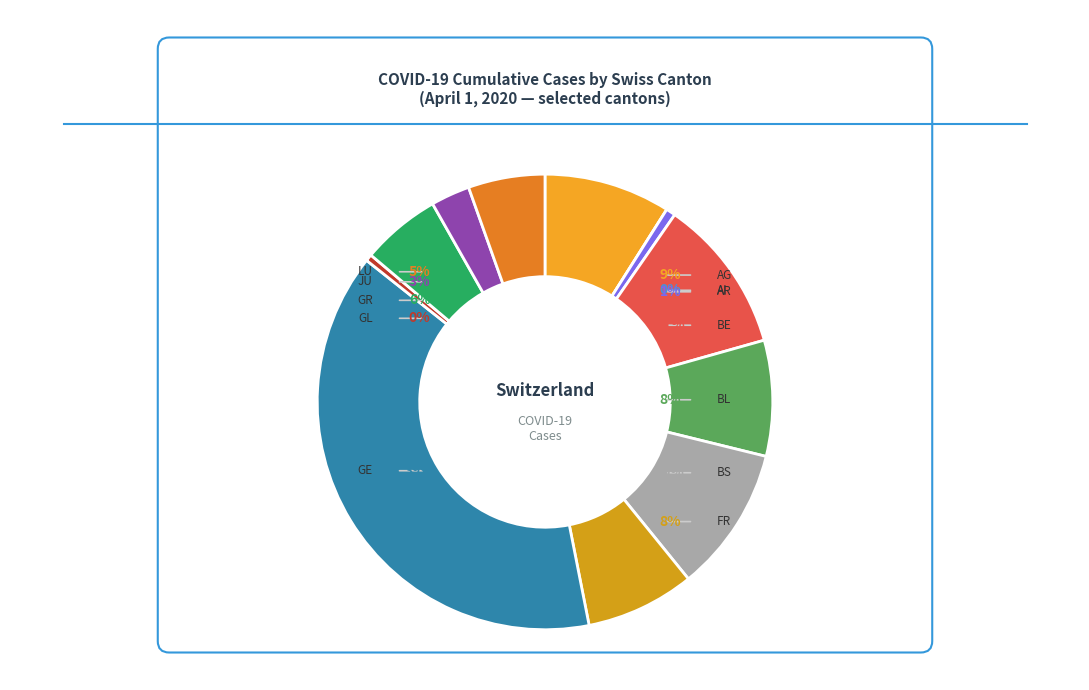

To the nearest percent, what is the difference between the AG and BE slice percentages?

2%